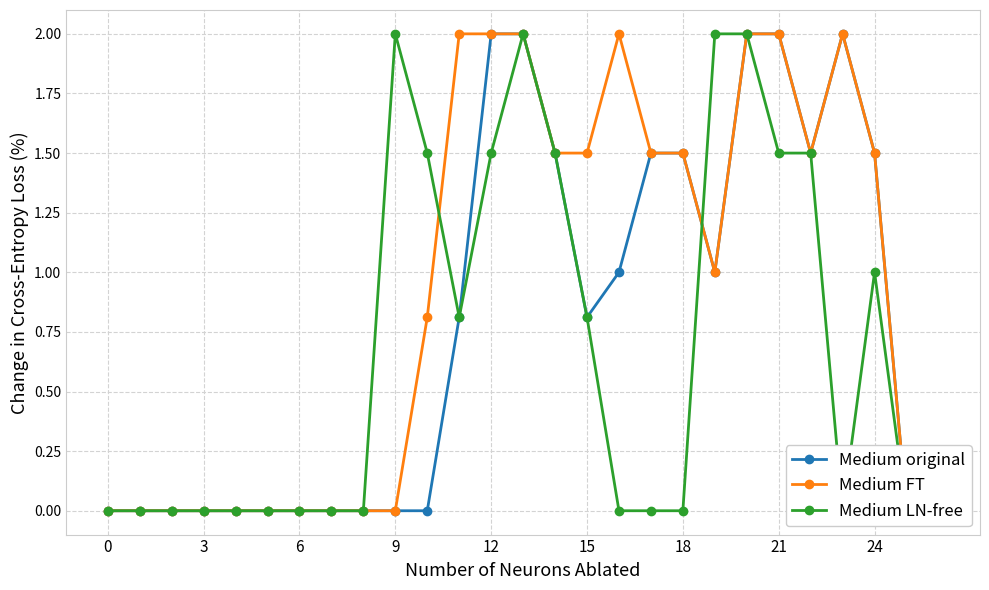

Reading right to left, what are all the values shown in this chart?

Medium original: 0.0	0.0	1.5	2.0	1.5	2.0	2.0	1.0	1.5	1.5	1.0	0.8	1.5	2.0	2.0	0.8	0.0	0.0	0.0	0.0	0.0	0.0	0.0	0.0	0.0	0.0	0.0
Medium FT: 0.0	0.0	1.5	2.0	1.5	2.0	2.0	1.0	1.5	1.5	2.0	1.5	1.5	2.0	2.0	2.0	0.8	0.0	0.0	0.0	0.0	0.0	0.0	0.0	0.0	0.0	0.0
Medium LN-free: 0.0	0.0	1.0	0.0	1.5	1.5	2.0	2.0	0.0	0.0	0.0	0.8	1.5	2.0	1.5	0.8	1.5	2.0	0.0	0.0	0.0	0.0	0.0	0.0	0.0	0.0	0.0